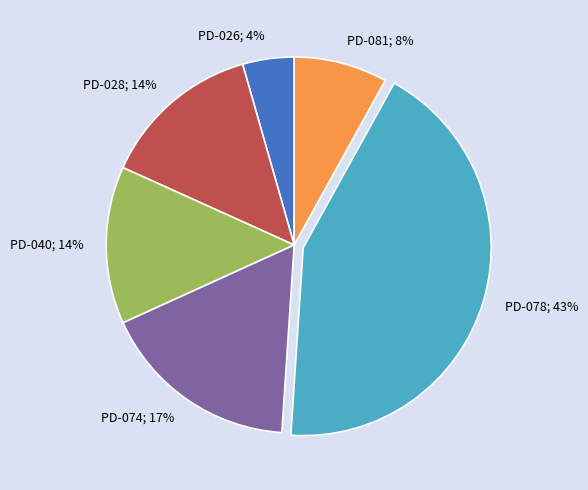

Is the sum of PD-078; 43% and PD-028; 14% greater than half?

Yes